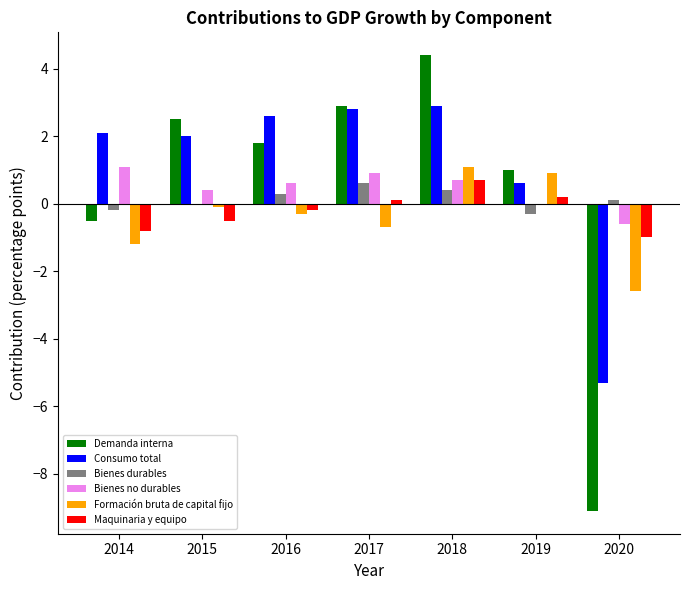

Between 2016 and 2018, which series saw the biggest shift?

Demanda interna